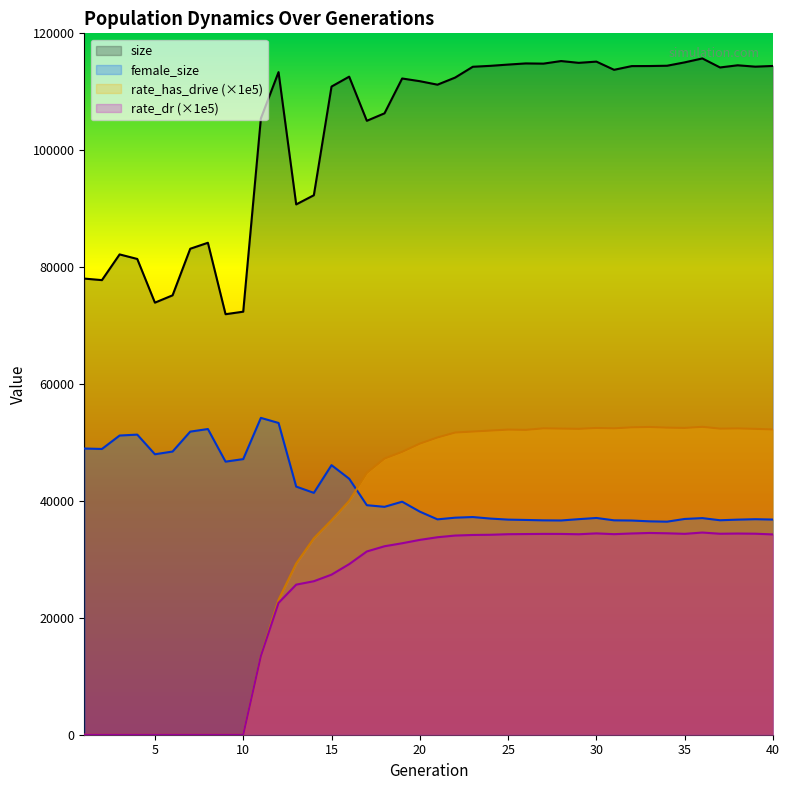

What are all the series names shown in the legend?

size, female_size, rate_has_drive (×1e5), rate_dr (×1e5)